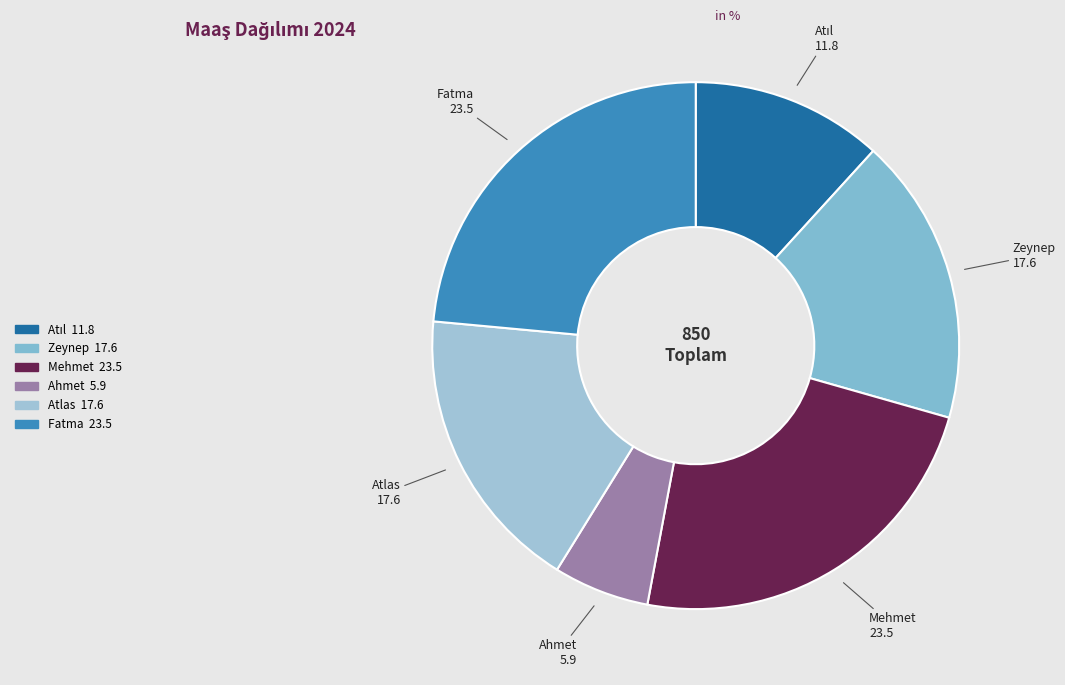

Do Fatma and Ahmet together represent more than half of the pie?

No